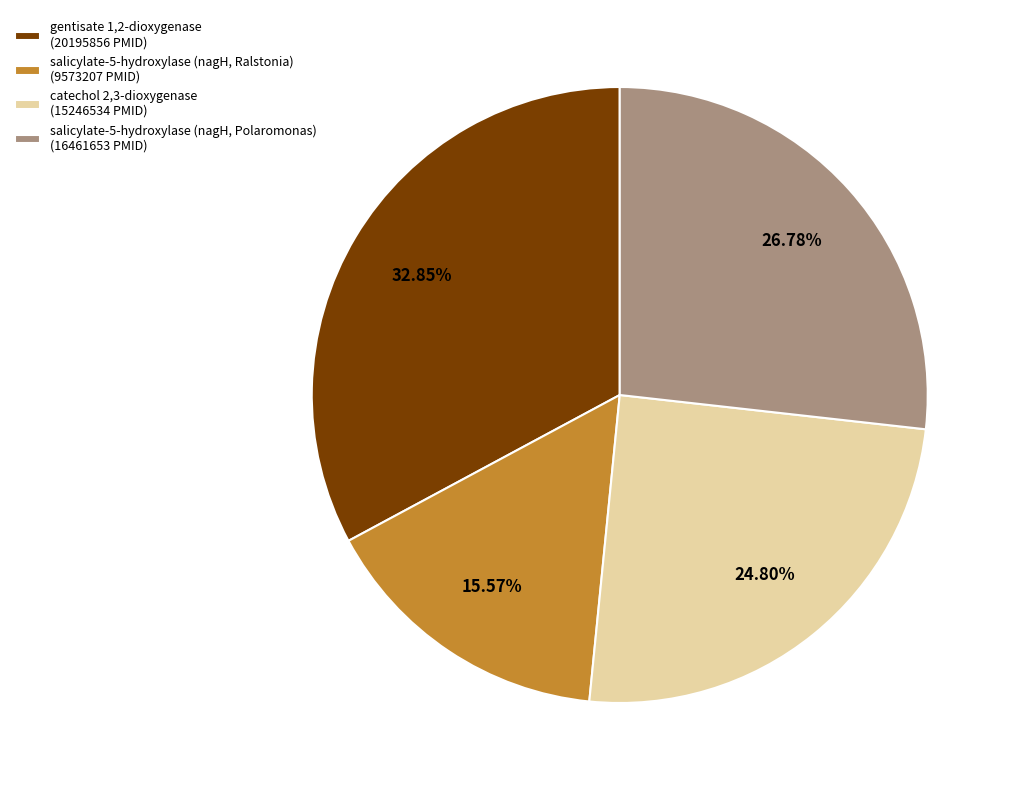

Rank the categories by value from highest to lowest.

gentisate 1,2-dioxygenase (20195856 PMID), salicylate-5-hydroxylase (nagH, Polaromonas) (16461653 PMID), catechol 2,3-dioxygenase (15246534 PMID), salicylate-5-hydroxylase (nagH, Ralstonia) (9573207 PMID)